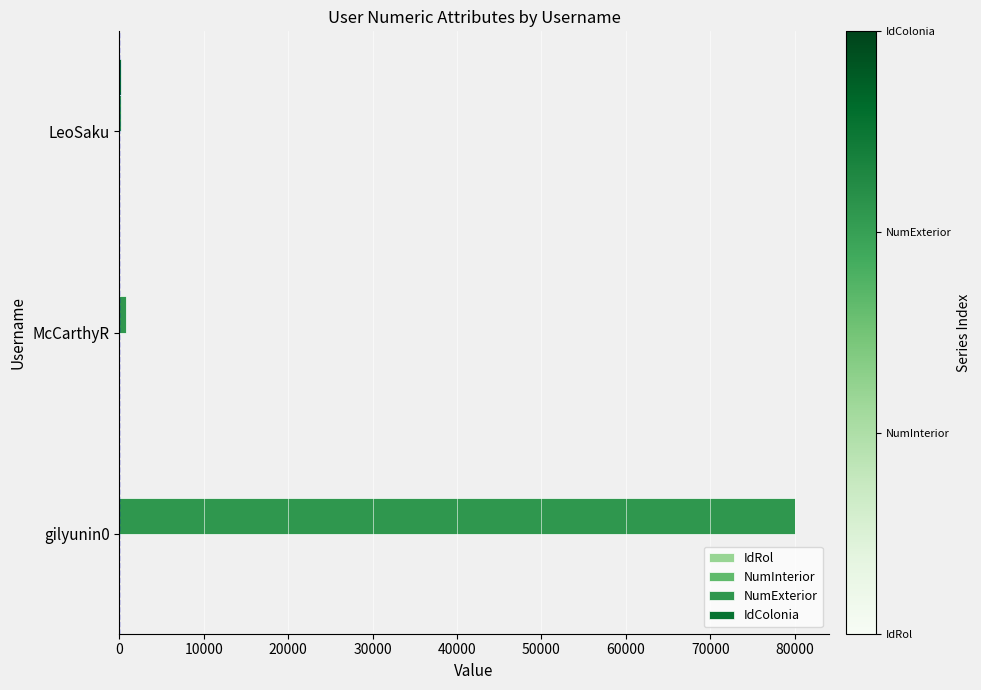

The NumExterior series shows 80049 at gilyunin0. True or false?

True